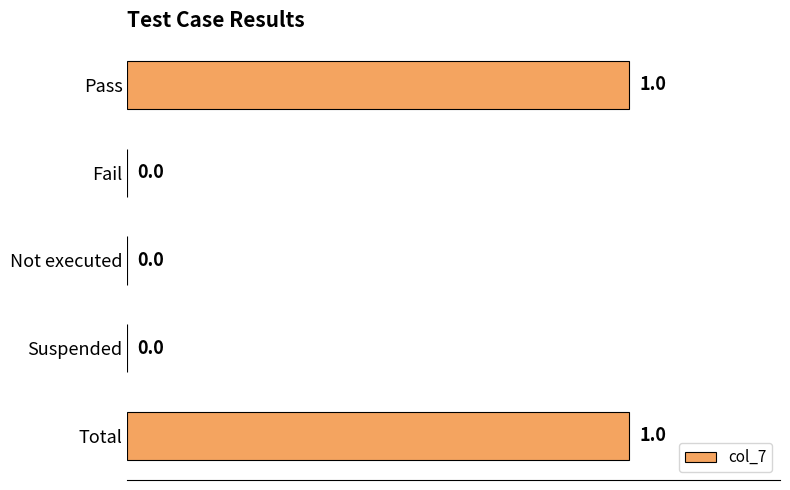

Reading top to bottom, transcribe all the data shown in this chart.

Pass=1	Fail=0	Not executed=0	Suspended=0	Total=1